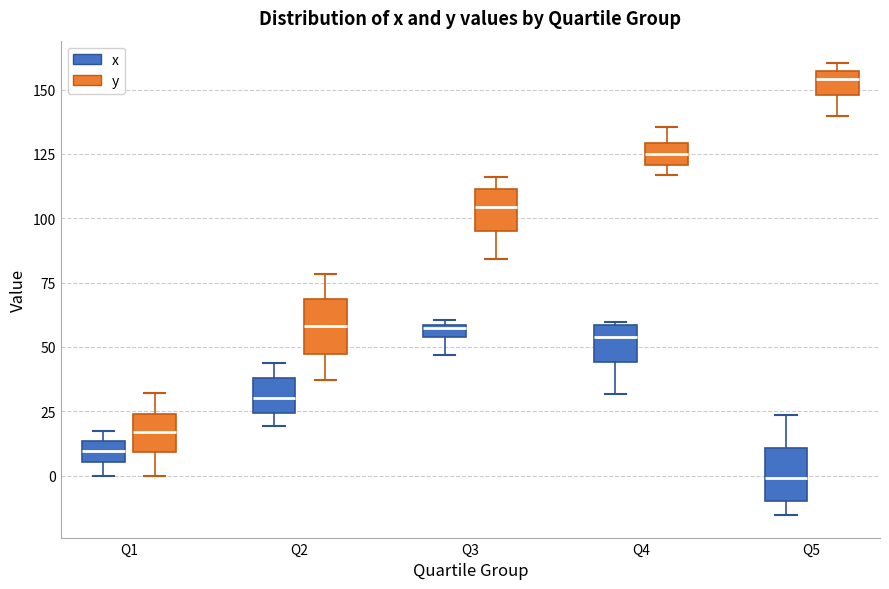

Which box's median line is the highest?

Q5 (y)